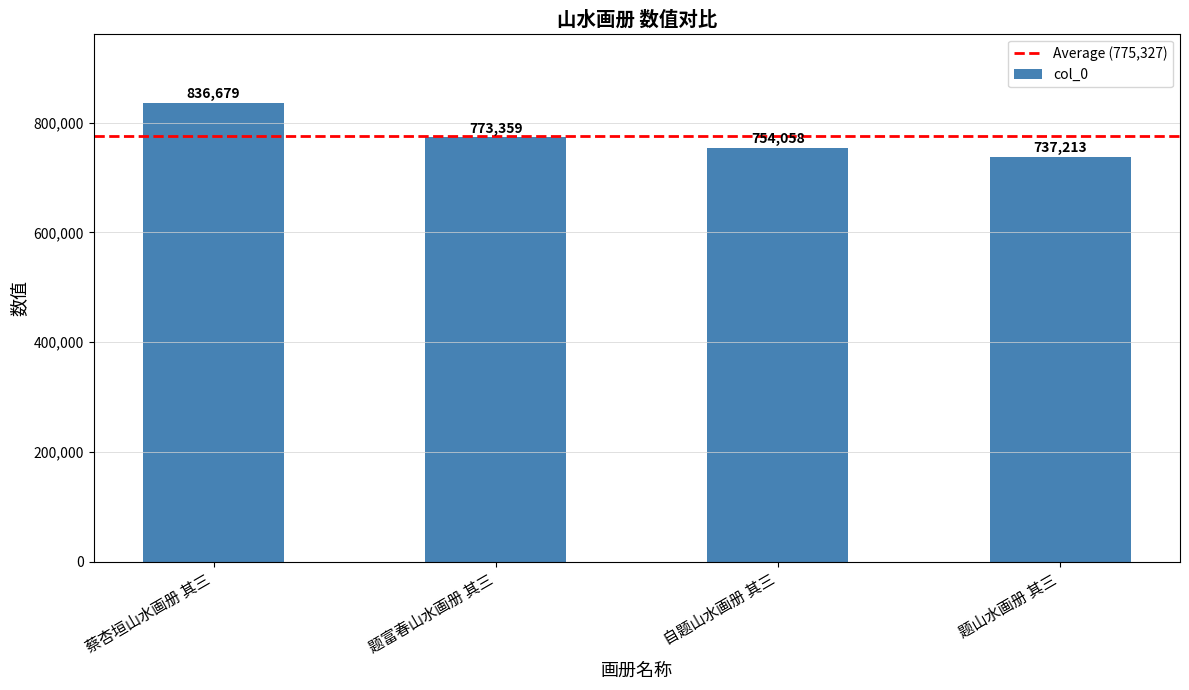

Approximately how many times larger is the value at 题山水画册 其三 compared to 蔡杏垣山水画册 其三?

0.9